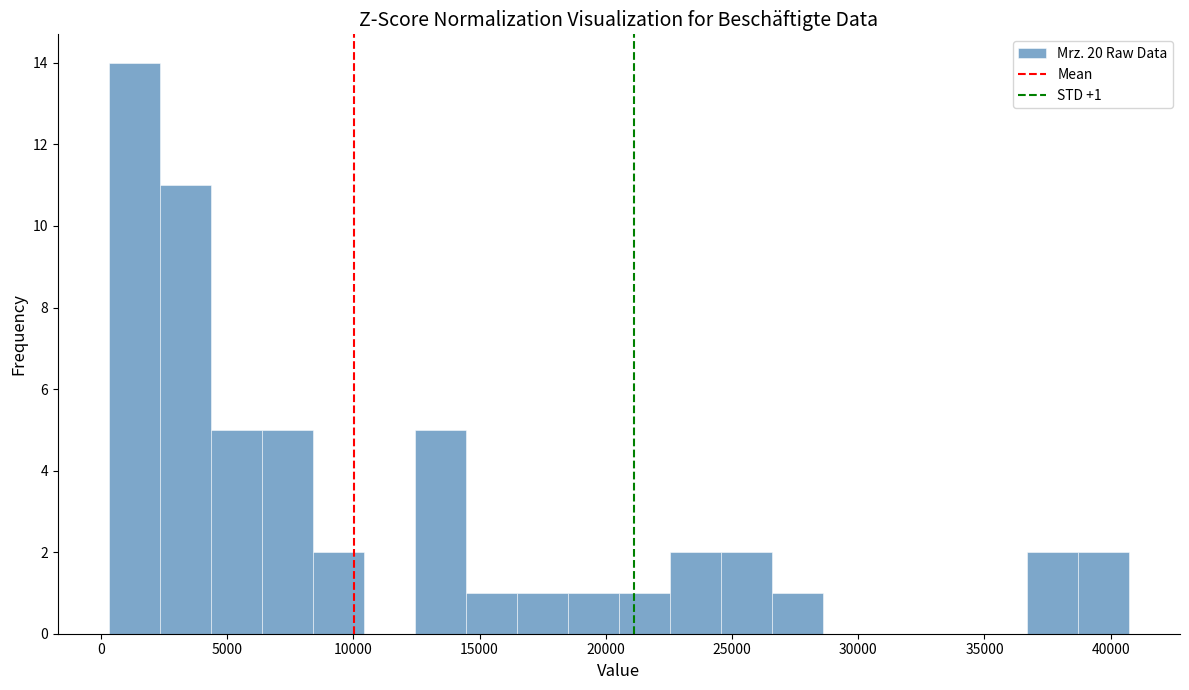

Over which range of the x-axis is the bar tallest?

500 to 2500